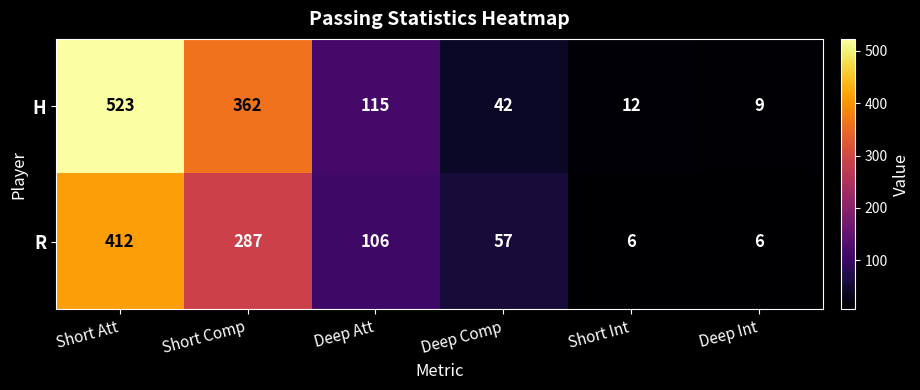

What is the highest value of the R series?

412